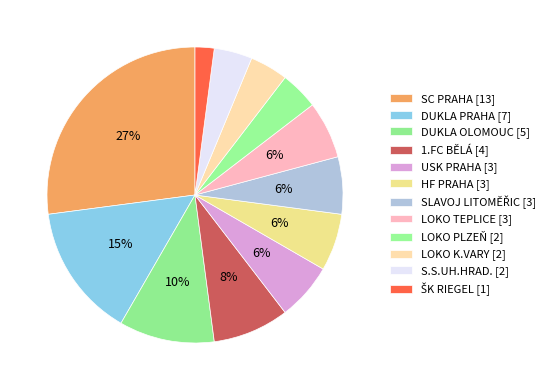

Count the number of slices in the pie.

12